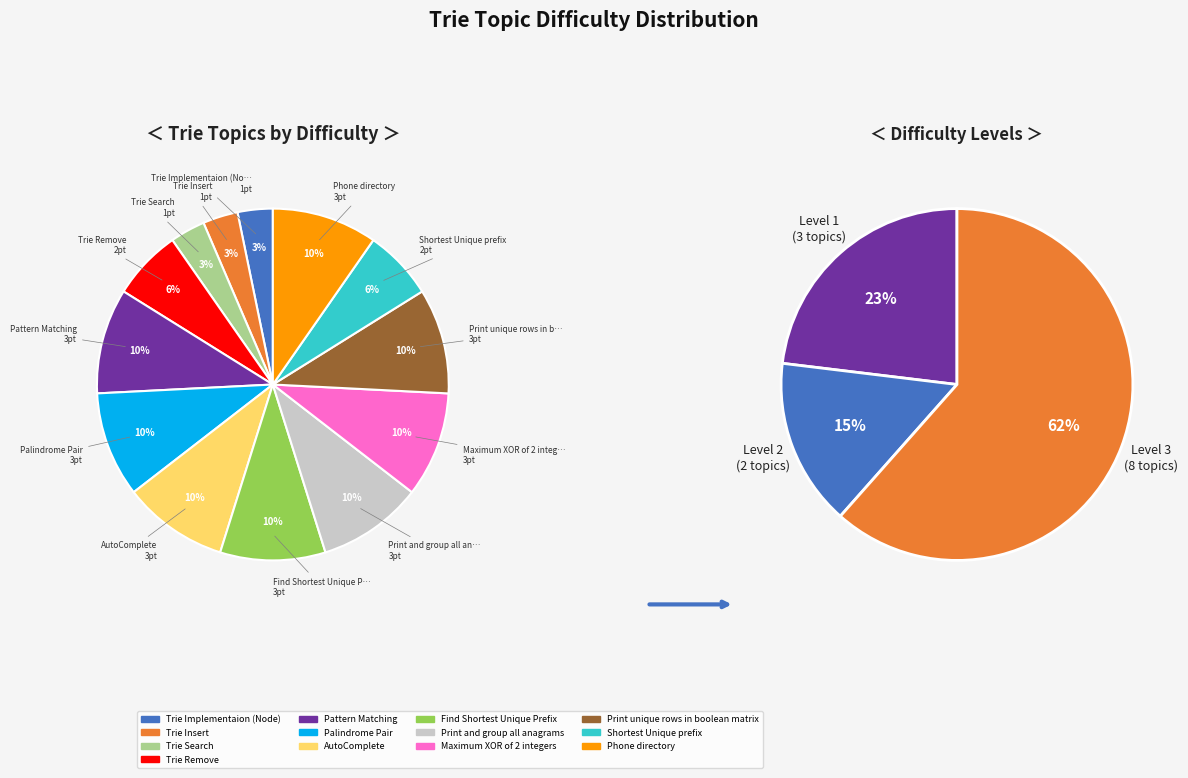

Rank the categories by value from highest to lowest.

Pattern Matching, Palindrome Pair, AutoComplete, Find Shortest Unique Prefix, Print and group all anagrams, Maximum XOR of 2 integers, Print unique rows in boolean matrix, Phone directory, Trie Remove, Shortest Unique prefix, Trie Implementaion (Node), Trie Insert, Trie Search